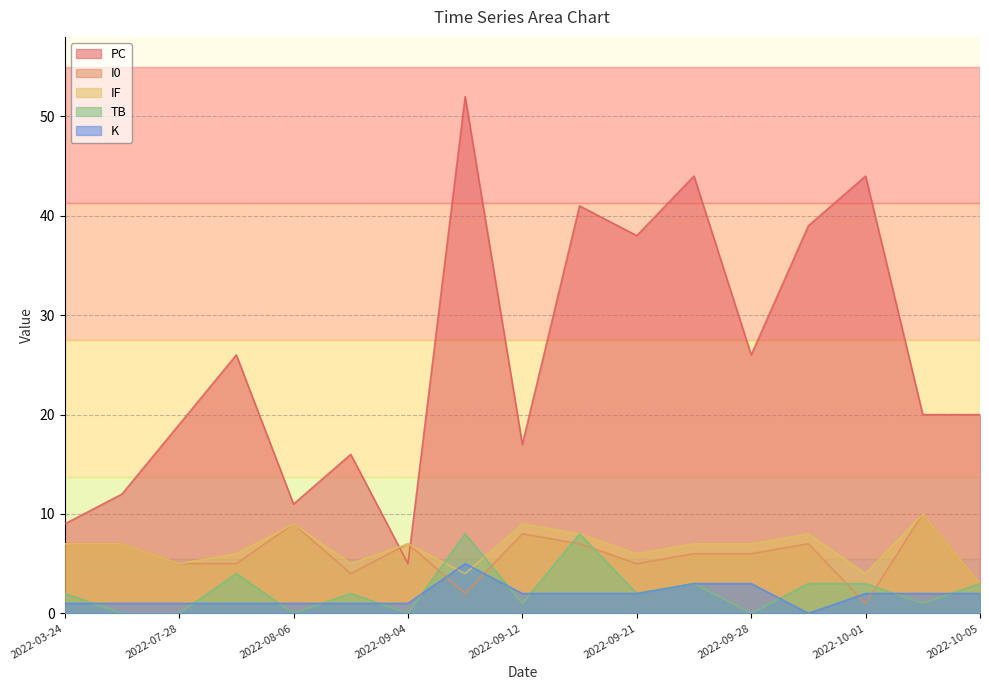

True or false: PC and K cross at least once.

False